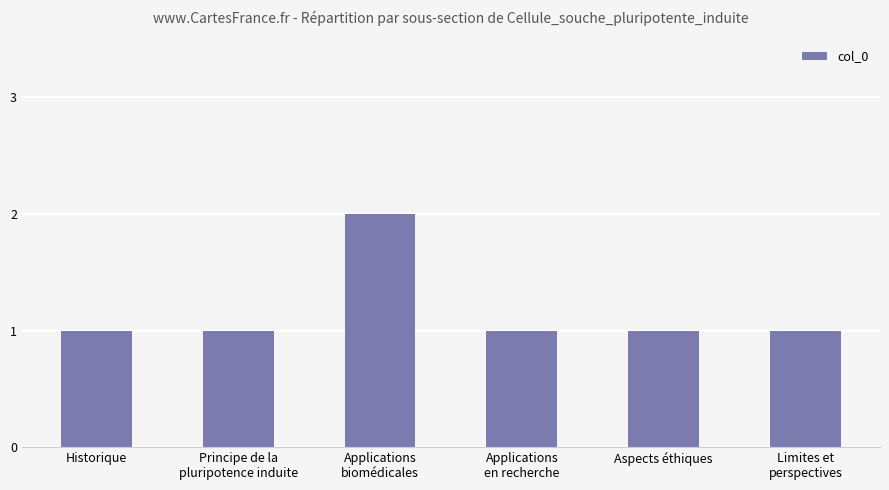

How many values are between 1 and 2?

6